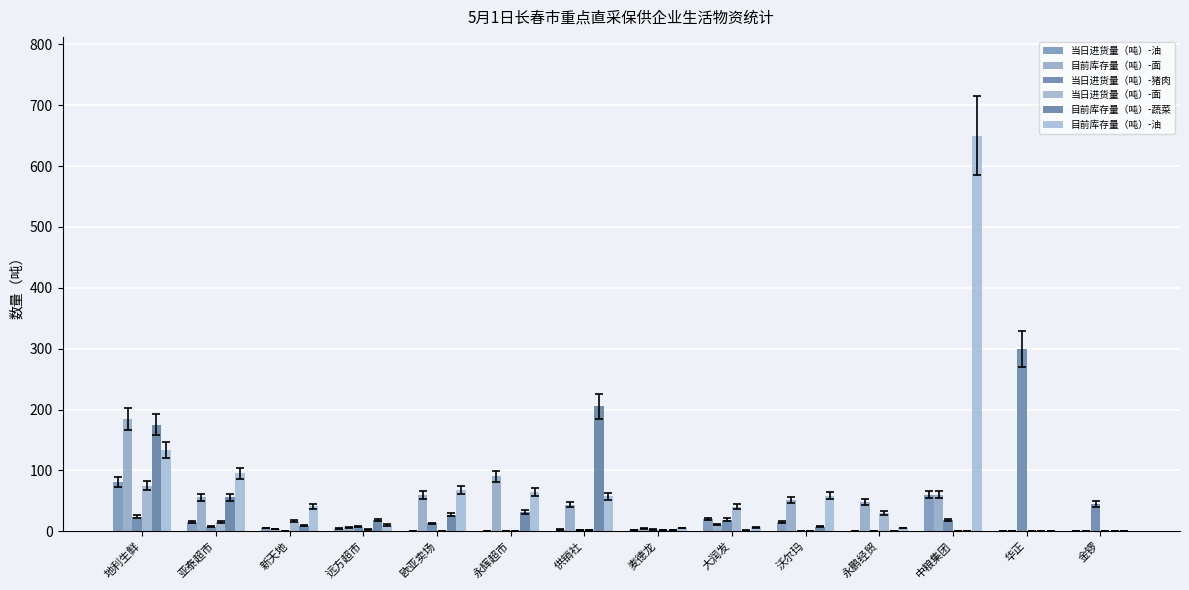

Which label corresponds to the smallest value in the chart?

欧亚卖场